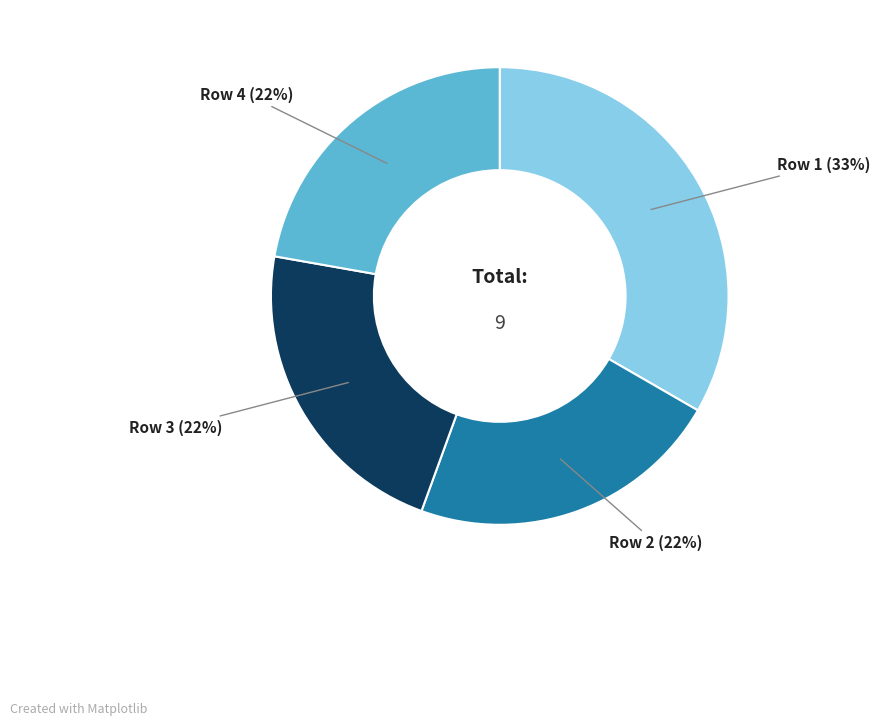

The Row 3 slice represents 10% of the pie. True or false?

False